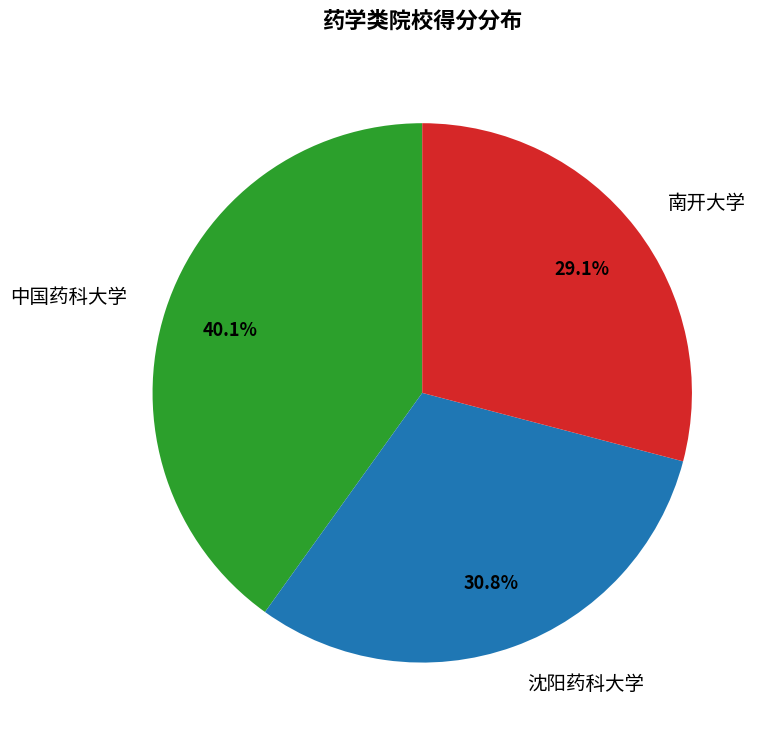

To the nearest percent, what portion does 中国药科大学 represent?

40%